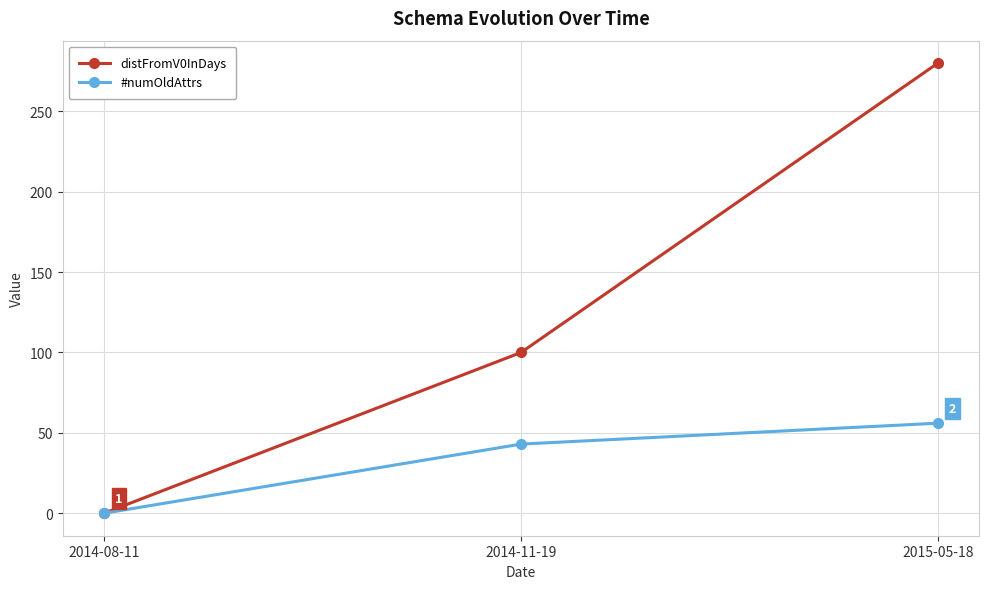

What is the label of the 2nd point from the left?

2014-11-19